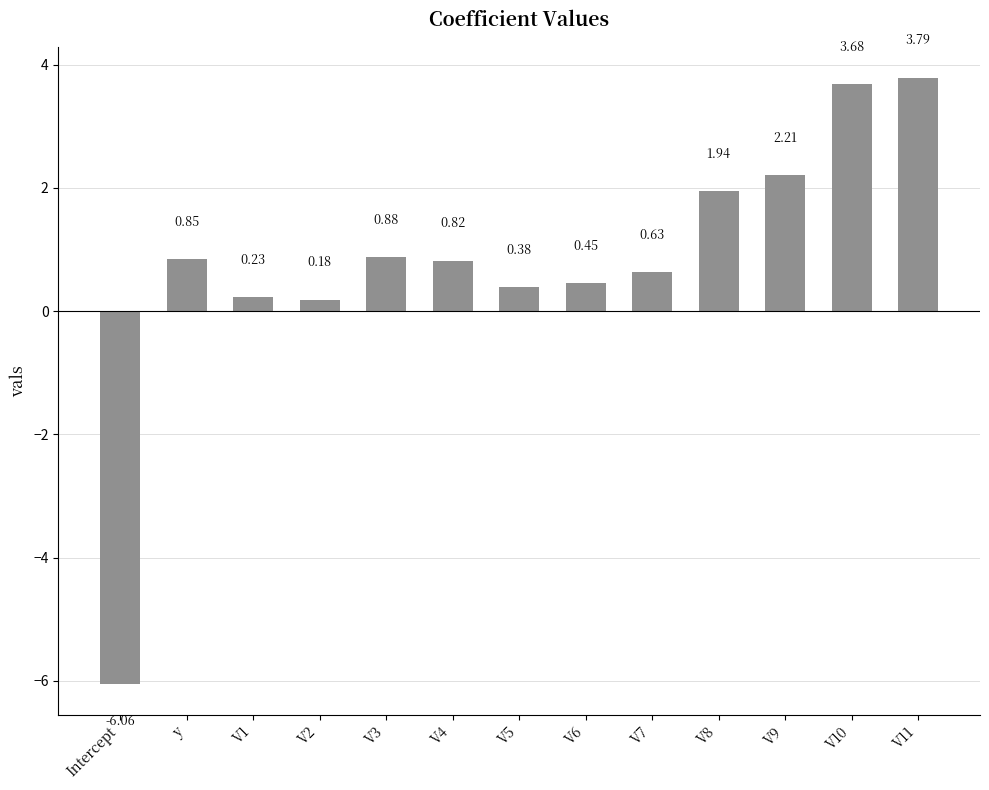

How many bars are there in total?

13